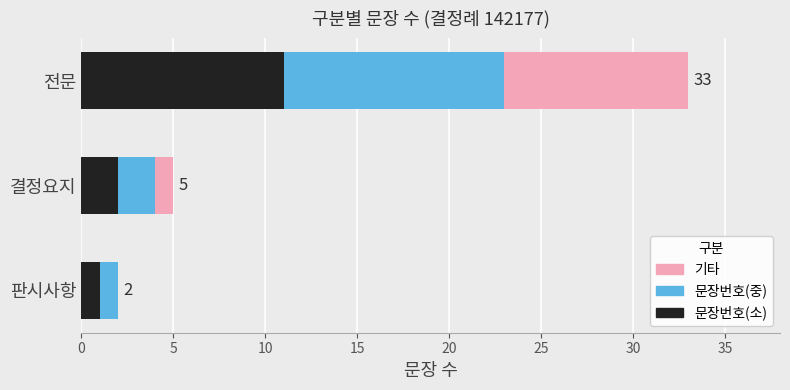

What is the sum of all 문장번호(소) values?

14